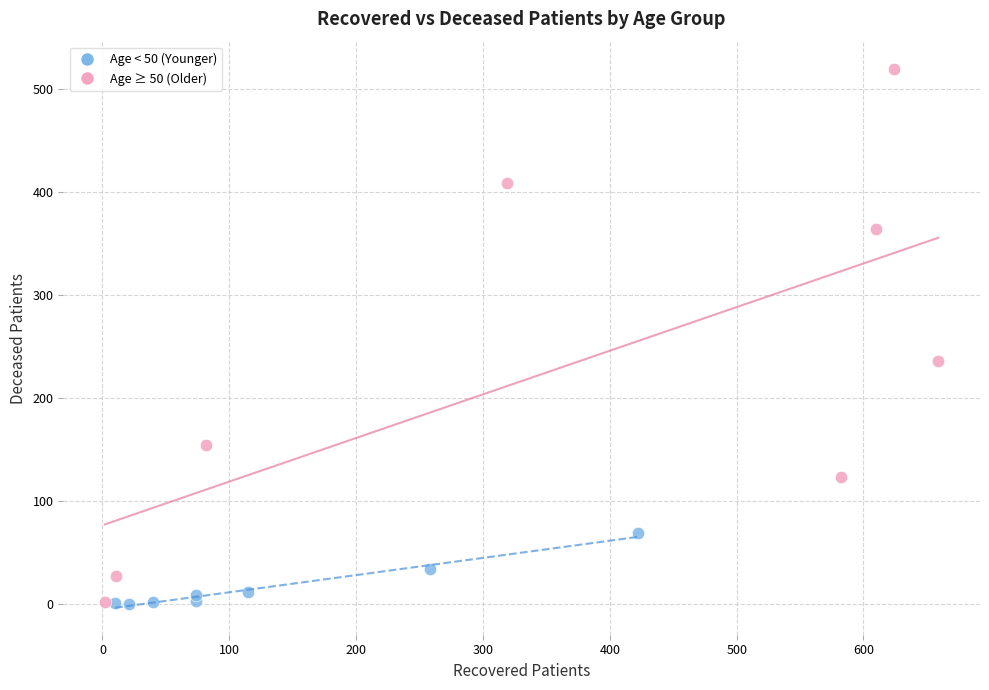

Which series reaches the maximum Y coordinate?

Age ≥ 50 (Older)